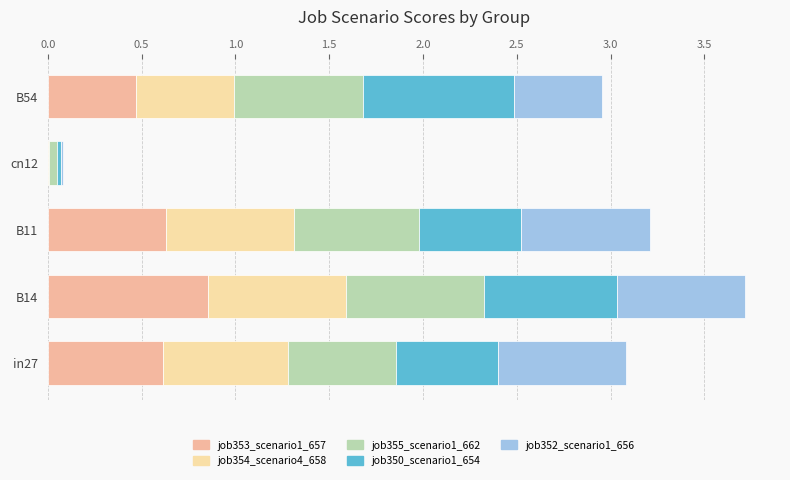

How many data points does each series have?

5